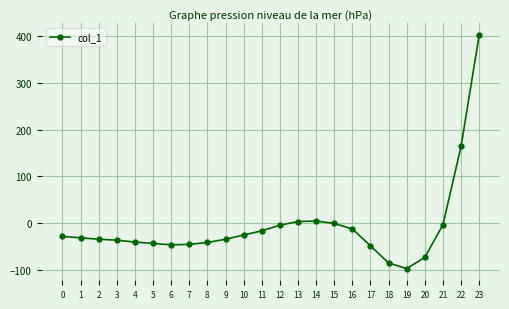

What is the smallest value displayed?

-98